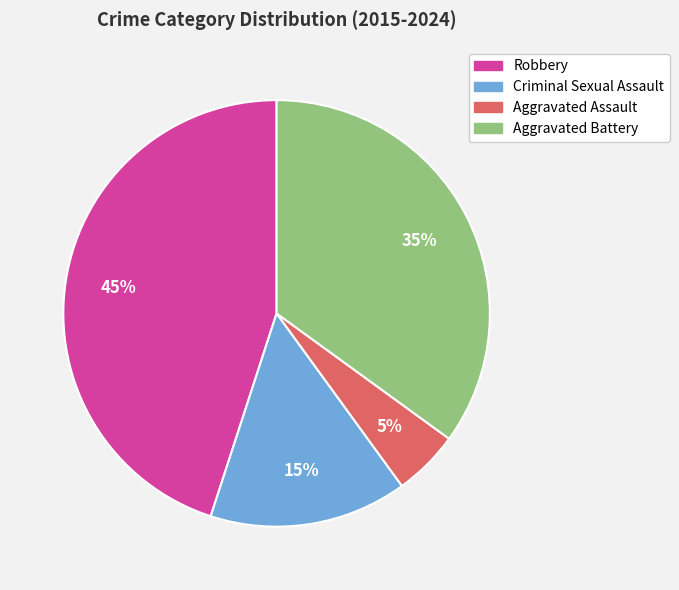

Which has a higher value, Criminal Sexual Assault or Robbery?

Robbery